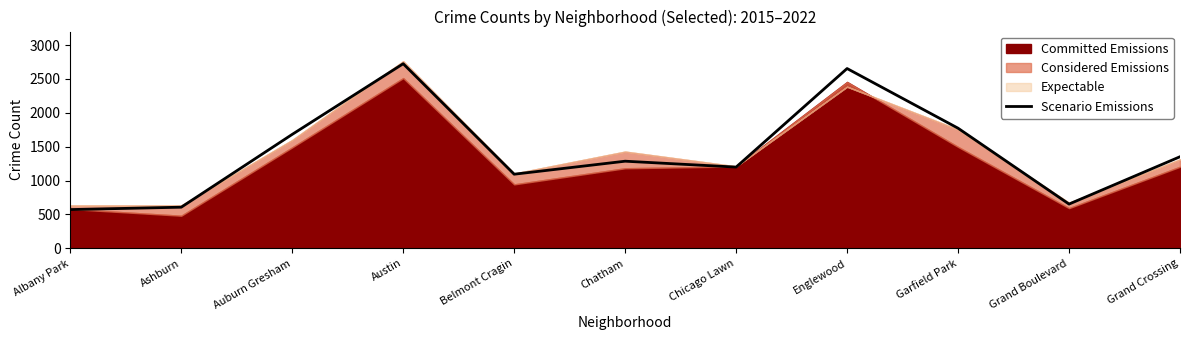

What is the label of the 7th point from the left?

Chicago Lawn